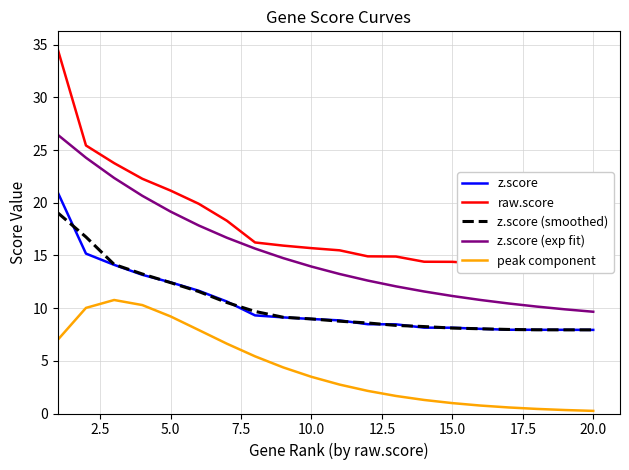

True or false: z.score has more than 2 points higher than both neighbors.

False